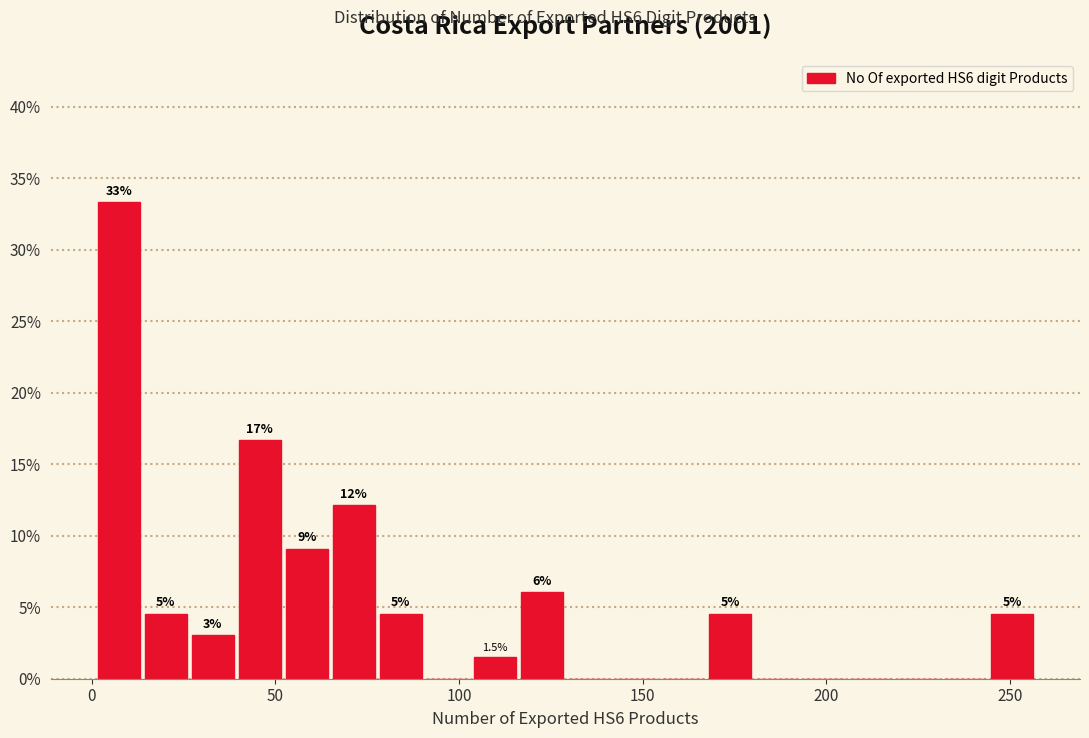

Read against the x-axis, roughly where is the centre of the tallest bar?

5